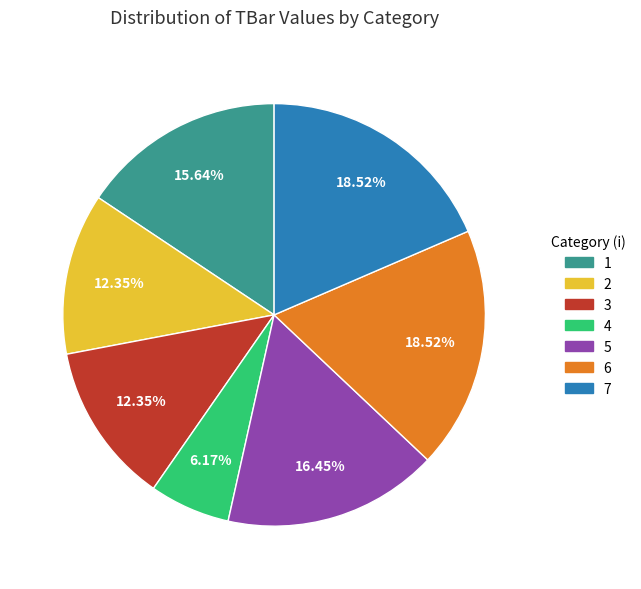

Combined, do 4 and 1 account for over 50%?

No